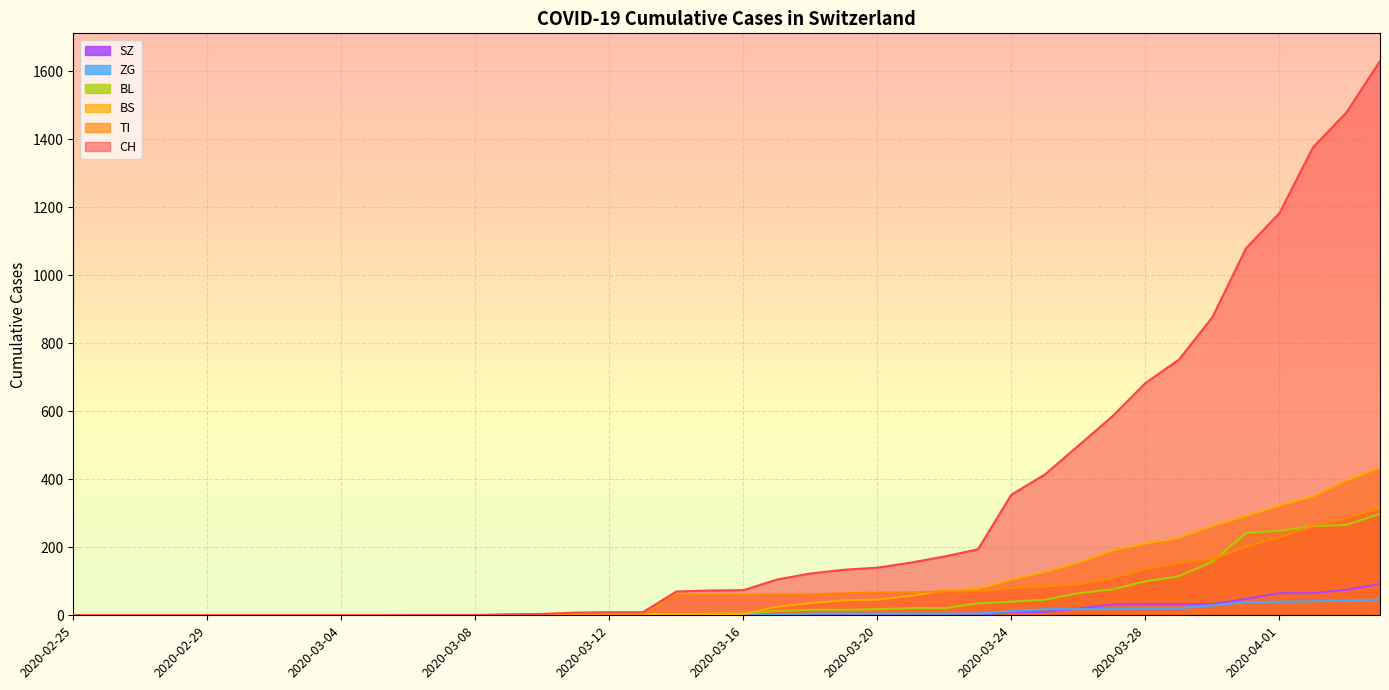

At 2020-03-16, list the series in order from smallest to largest.

ZG, SZ, BS, BL, TI, CH